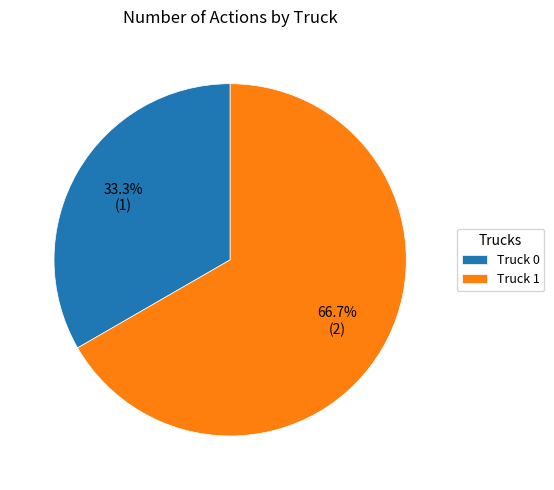

To the nearest percent, what percentage of the pie is Truck 0?

33%